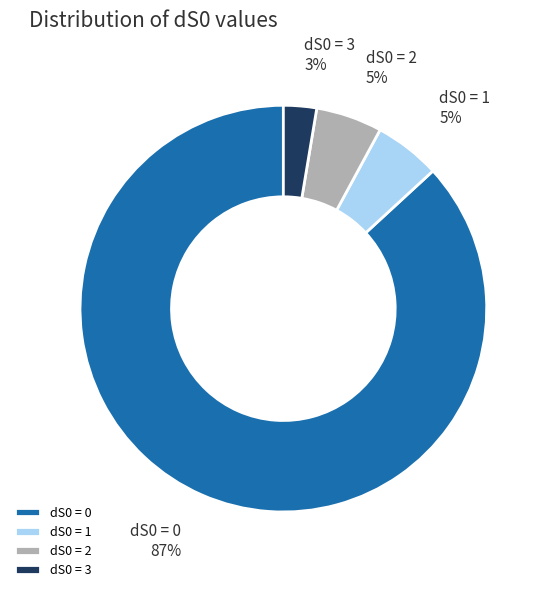

To the nearest percent, what is the combined percentage of dS0 = 0 and dS0 = 2?

92%